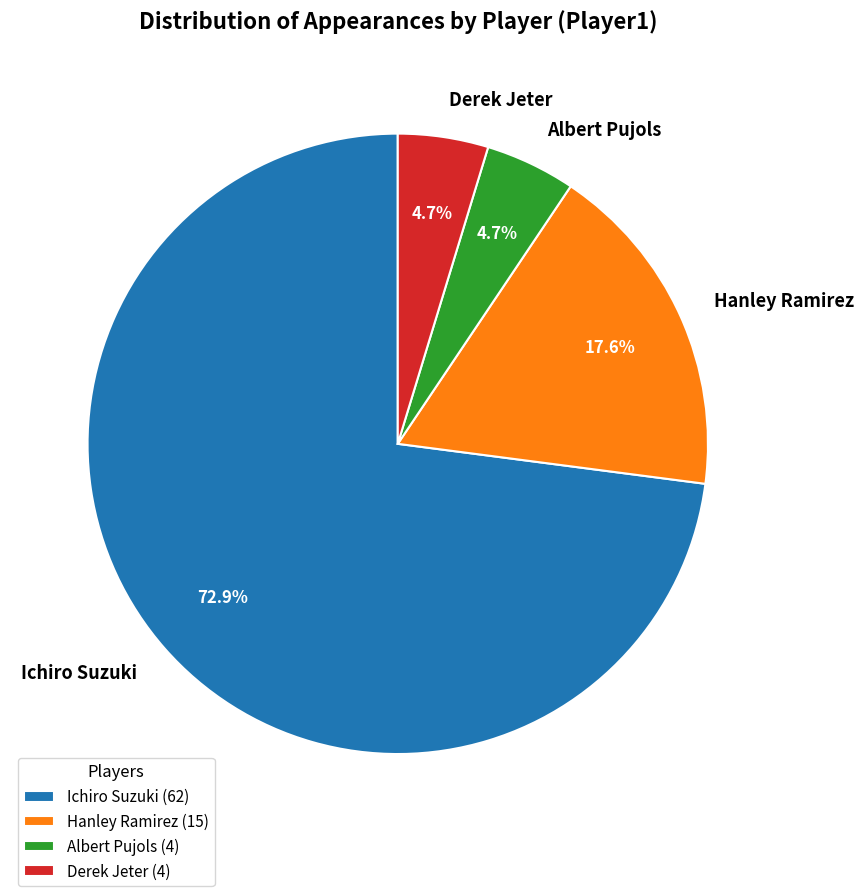

Is Derek Jeter the majority of the pie?

No